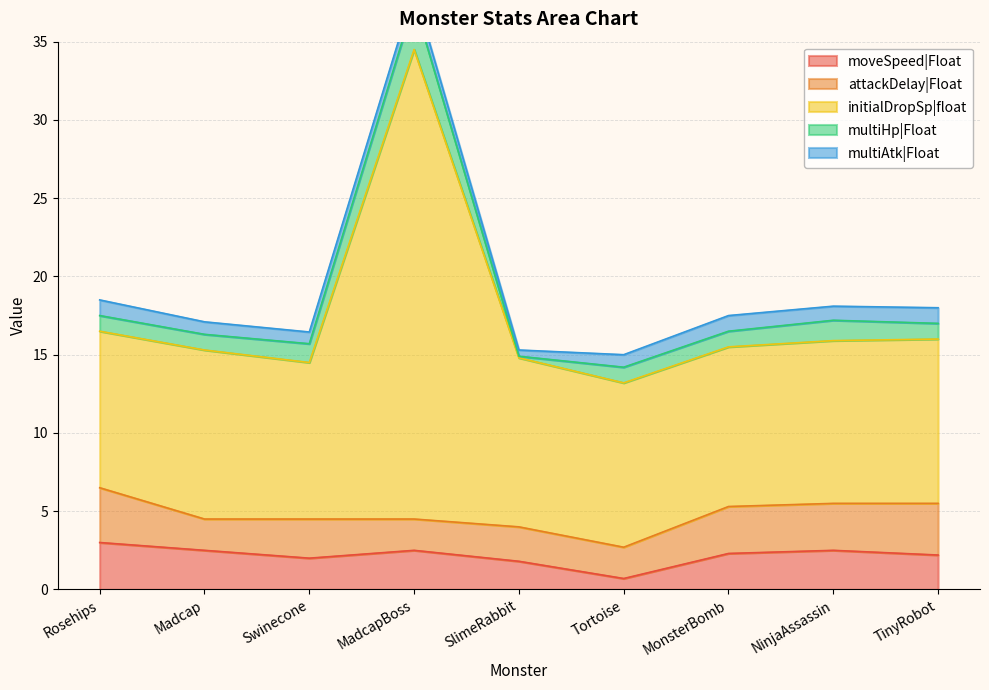

What is the highest value of the moveSpeed|Float series?

3.0